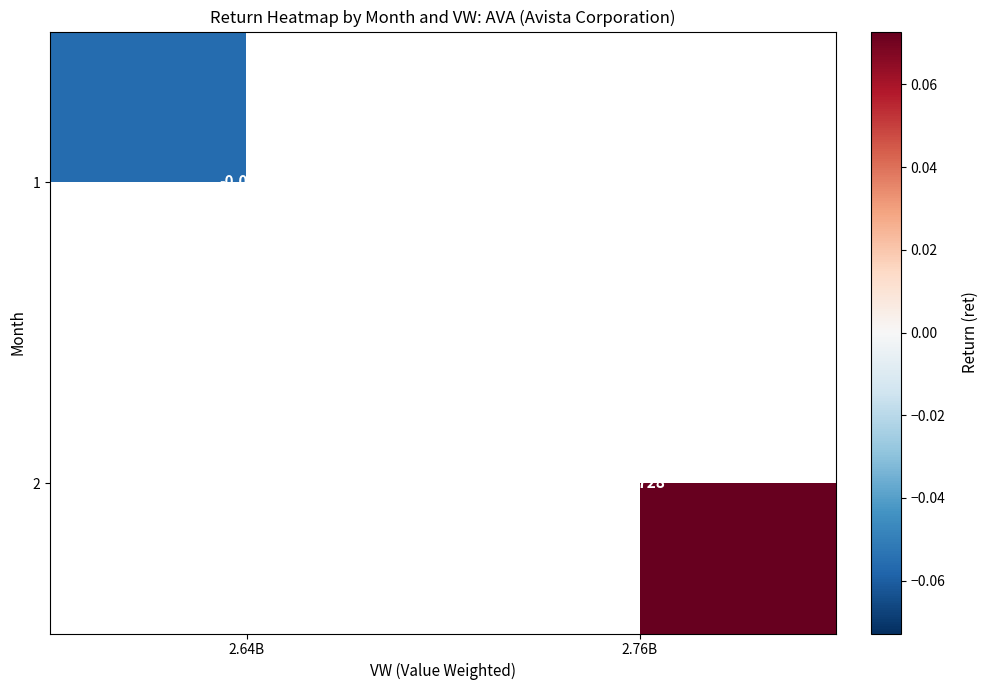

True or false: 2 has a value of 0.0 at 2.76B.

False